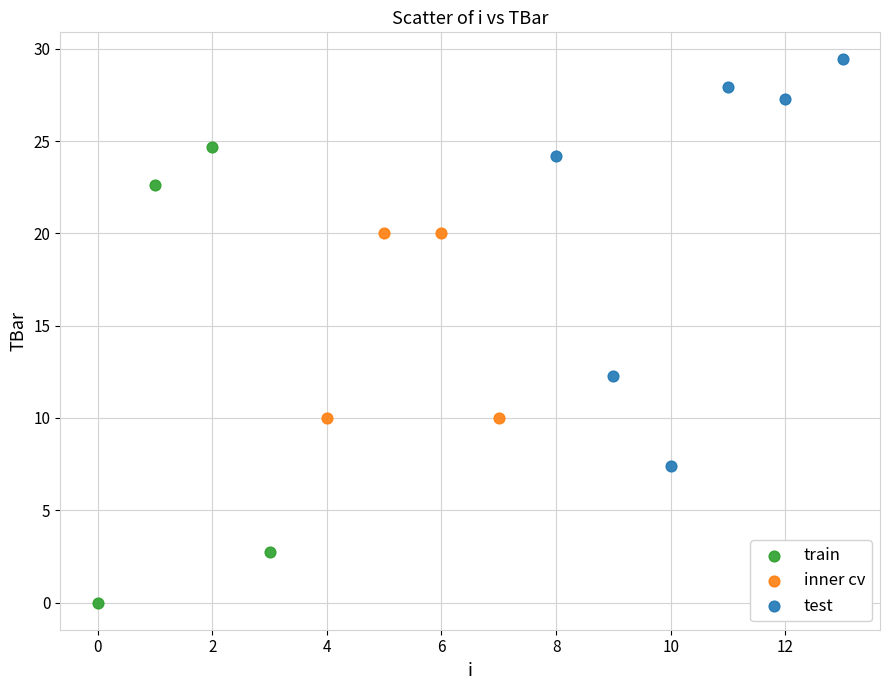

Which series reaches the minimum Y coordinate?

train